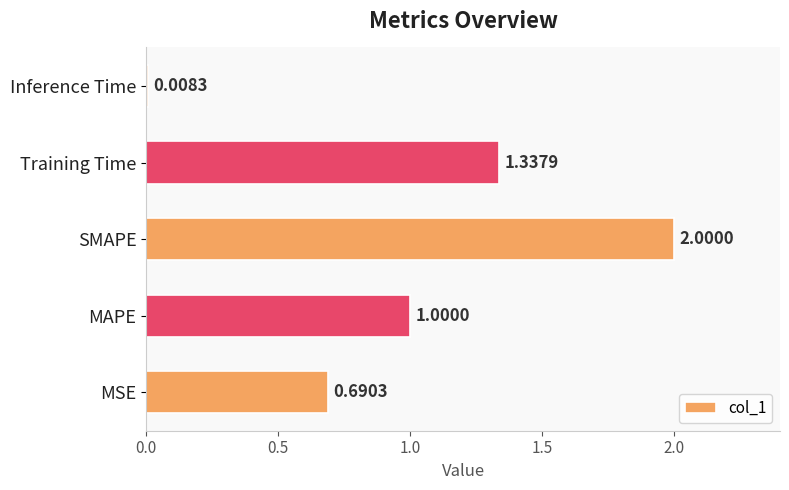

At which label is the value closest to 1?

MAPE